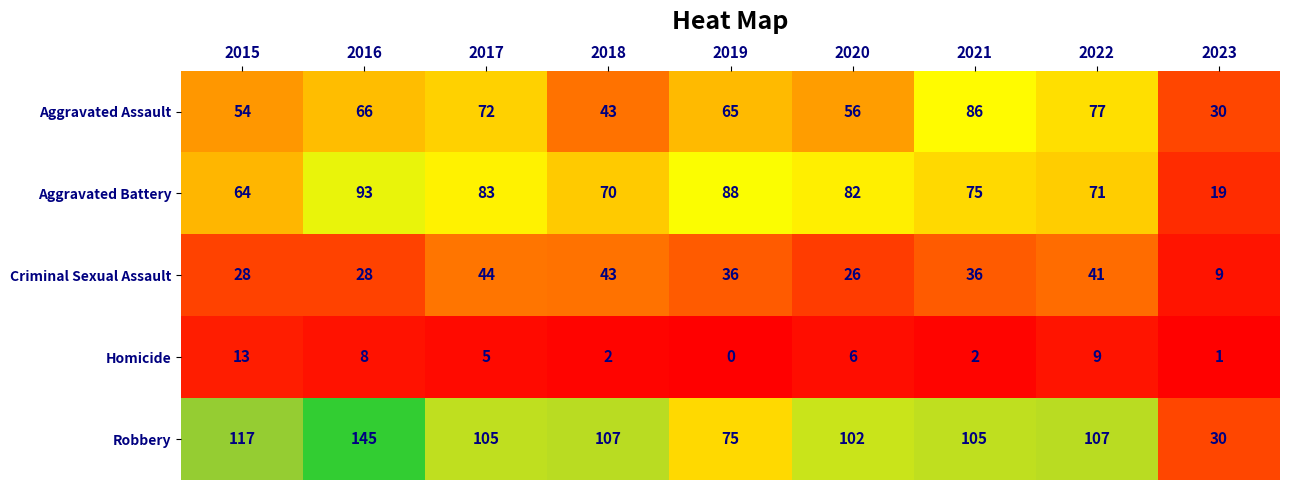

Which series has the largest total across all categories?

Robbery